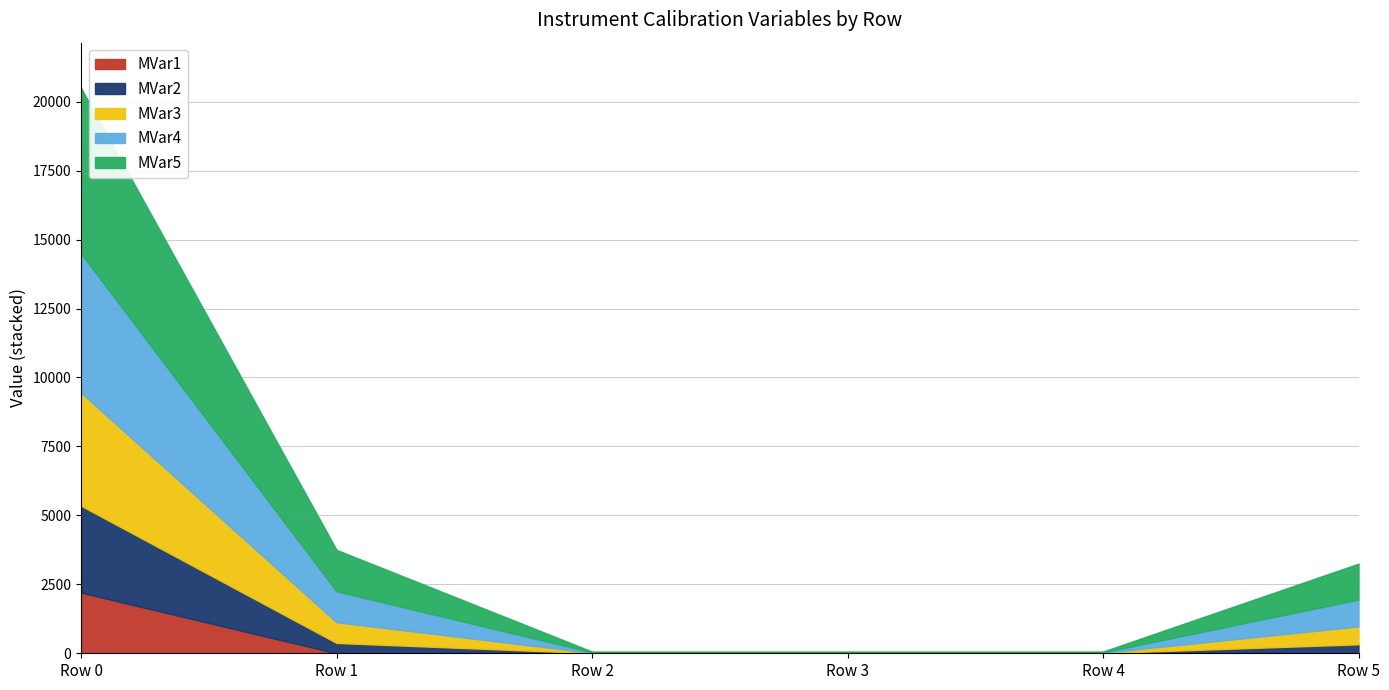

Reading left to right, what are all the values shown in this chart?

MVar1: 2200.0	0.0	0.0	0.0	0.0	0.0
MVar2: 3150.0	375.0	6.2	6.2	6.2	325.0
MVar3: 4100.0	750.0	12.5	12.5	12.5	650.0
MVar4: 5050.0	1125.0	18.8	18.8	18.8	975.0
MVar5: 6000.0	1500.0	25.0	25.0	25.0	1300.0